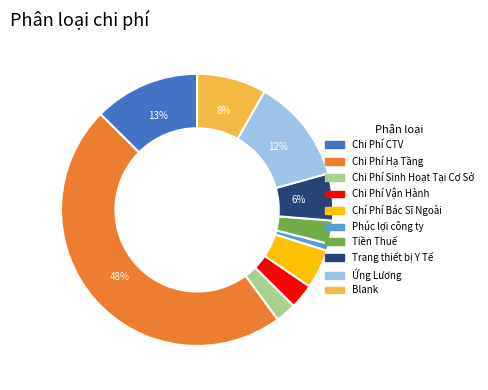

Which category has the smallest portion of the pie?

Phúc lợi công ty